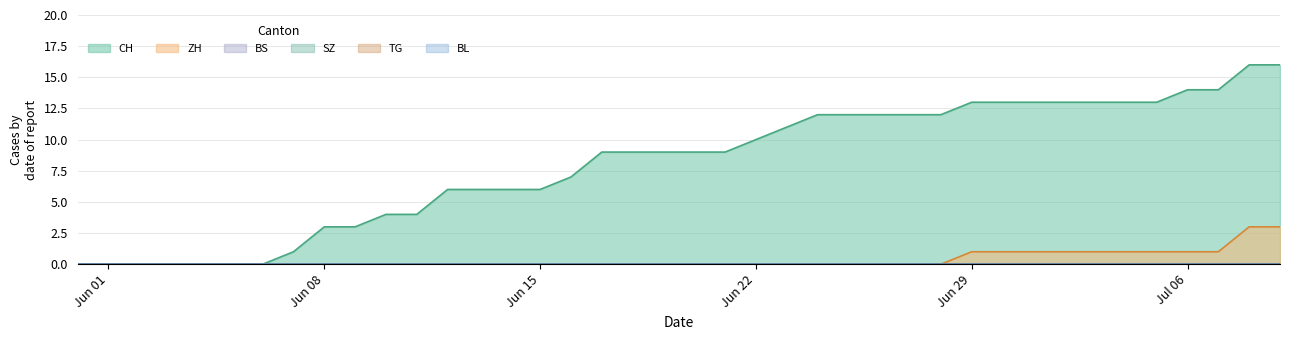

Which has a higher value, 2020-06-24 or 2020-06-12?

2020-06-24